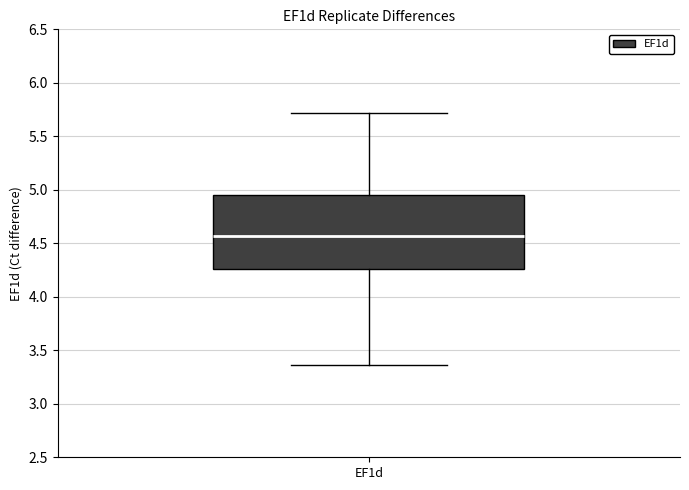

Read this box plot against the y-axis: the position of the median line, the range covered by the box, and the ends of both whiskers. The values are not printed on the chart, so give them approximately, as read against the axis.

median 4.55, box 4.25 to 4.95, whiskers 3.35 to 5.70